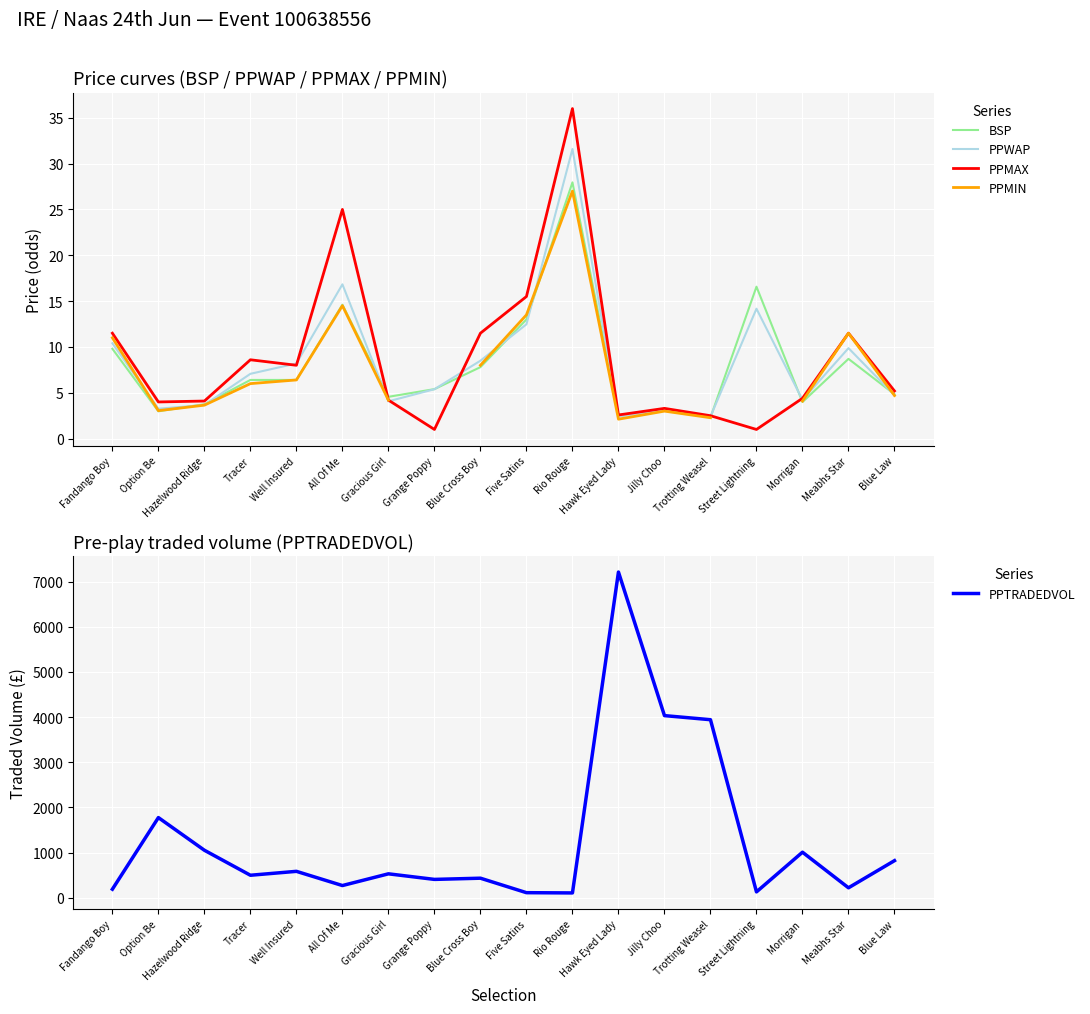

At which category does PPMAX reach its first local valley?

Option Be